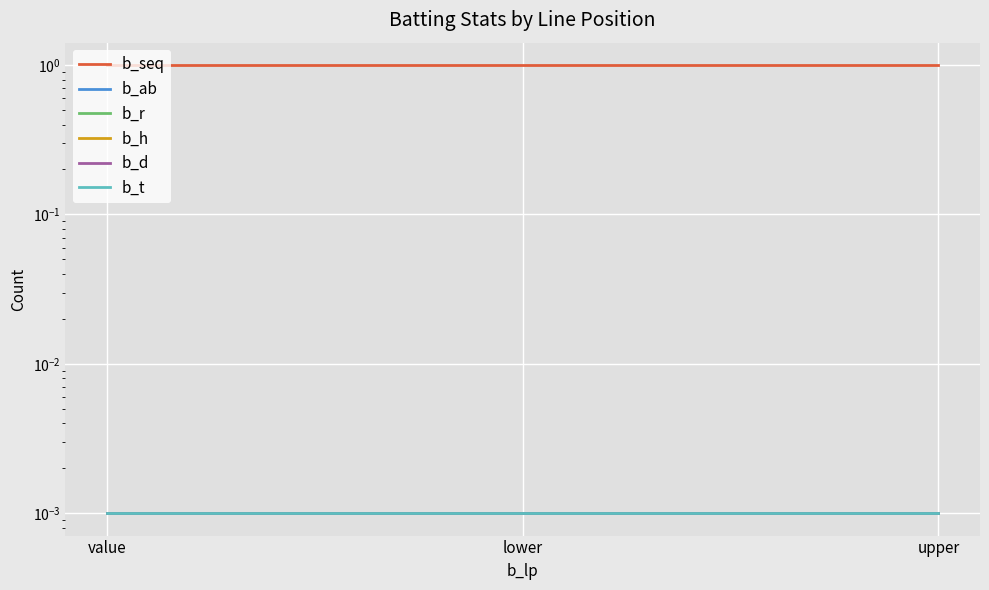

Reading left to right, list all the values displayed in this chart.

b_seq: value=1.0	lower=1.0	upper=1.0
b_ab: value=0.0	lower=0.0	upper=0.0
b_r: value=0.0	lower=0.0	upper=0.0
b_h: value=0.0	lower=0.0	upper=0.0
b_d: value=0.0	lower=0.0	upper=0.0
b_t: value=0.0	lower=0.0	upper=0.0